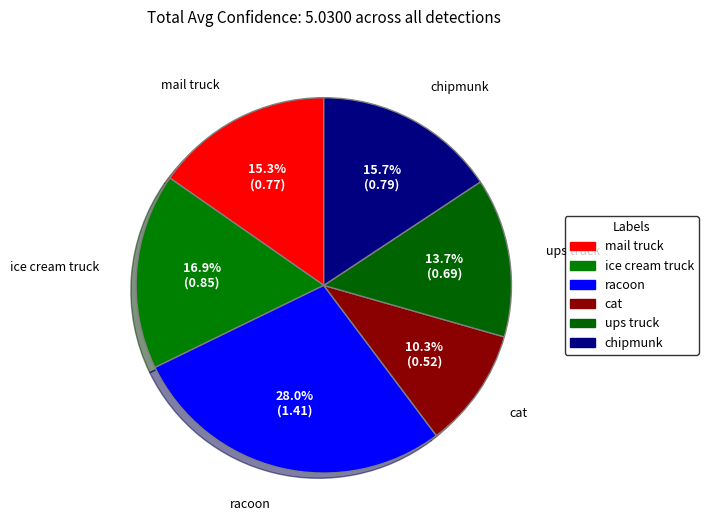

How many segments does this pie chart have?

6